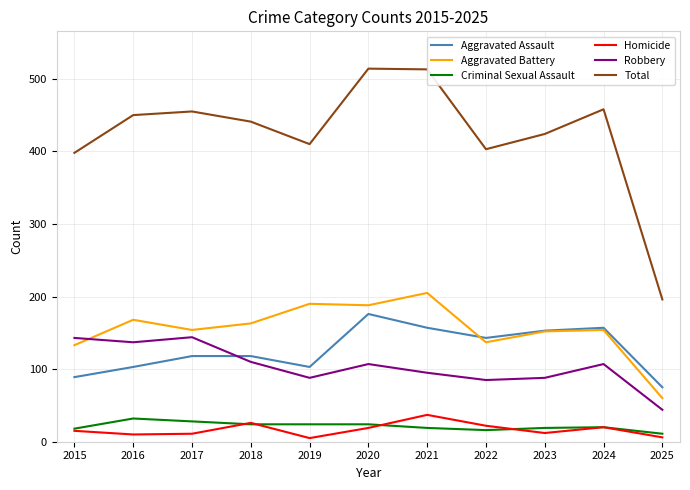

Is it true that Aggravated Assault equals 89 at 2015?

True